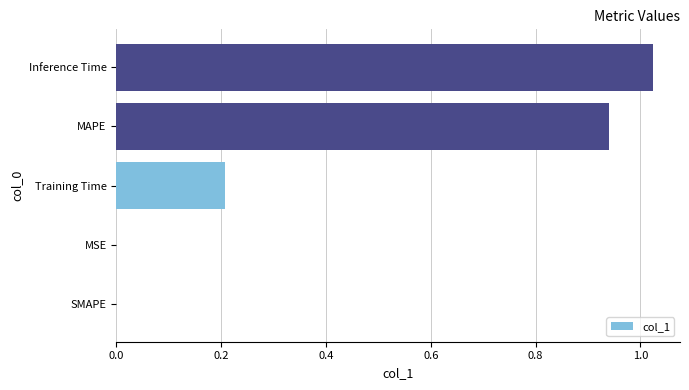

How many categories are shown in the chart?

5